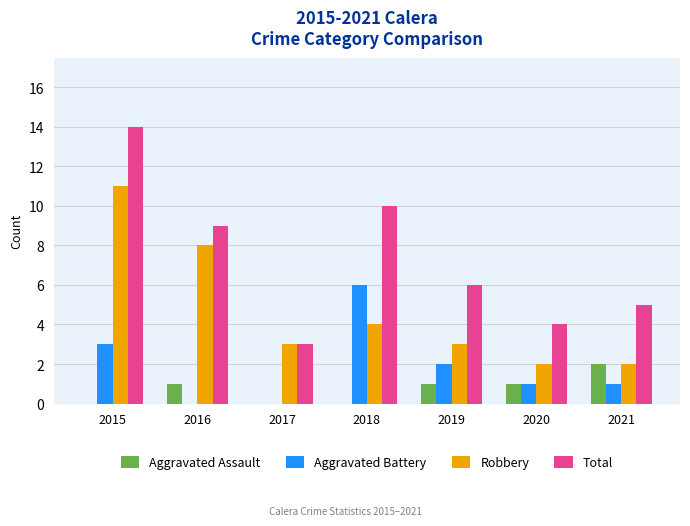

What is the total value across all series at 2018?

20